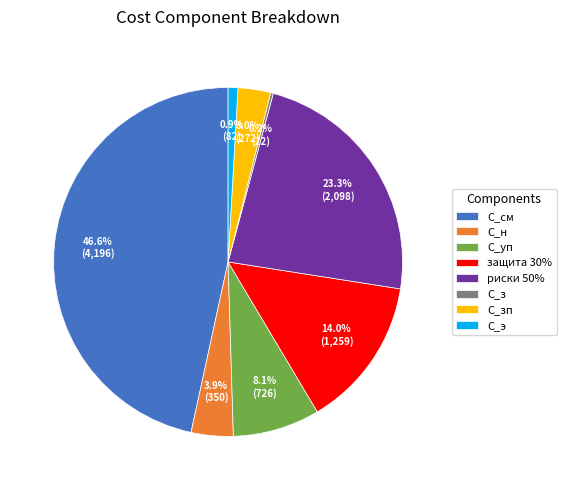

Which slice is the largest?

С_см